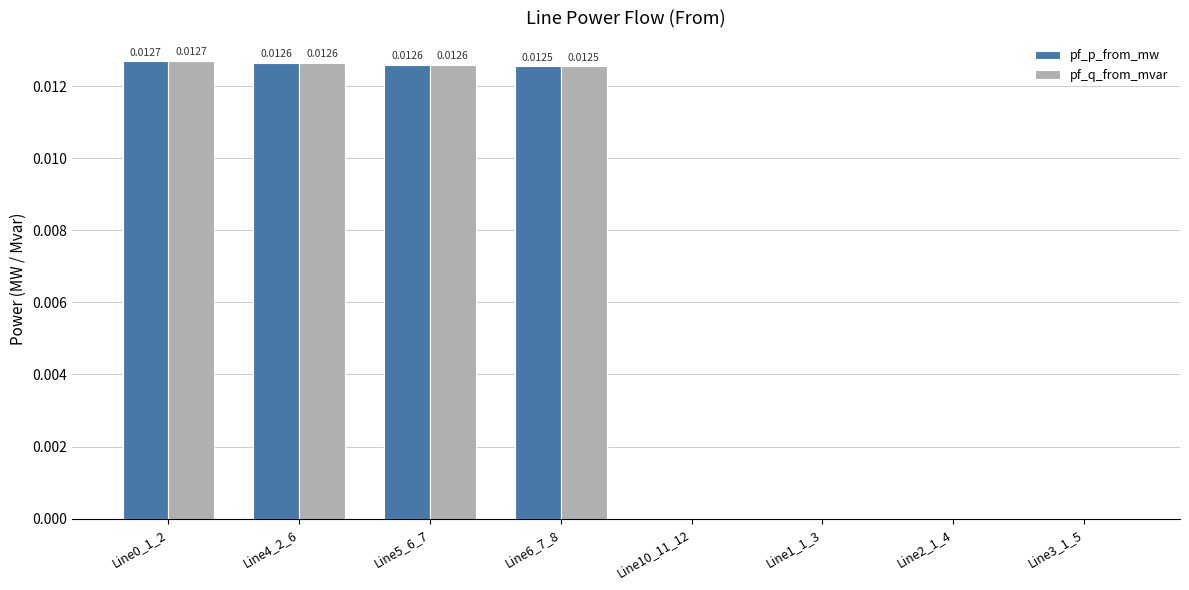

Which series changed the most between Line1_1_3 and Line2_1_4?

pf_p_from_mw